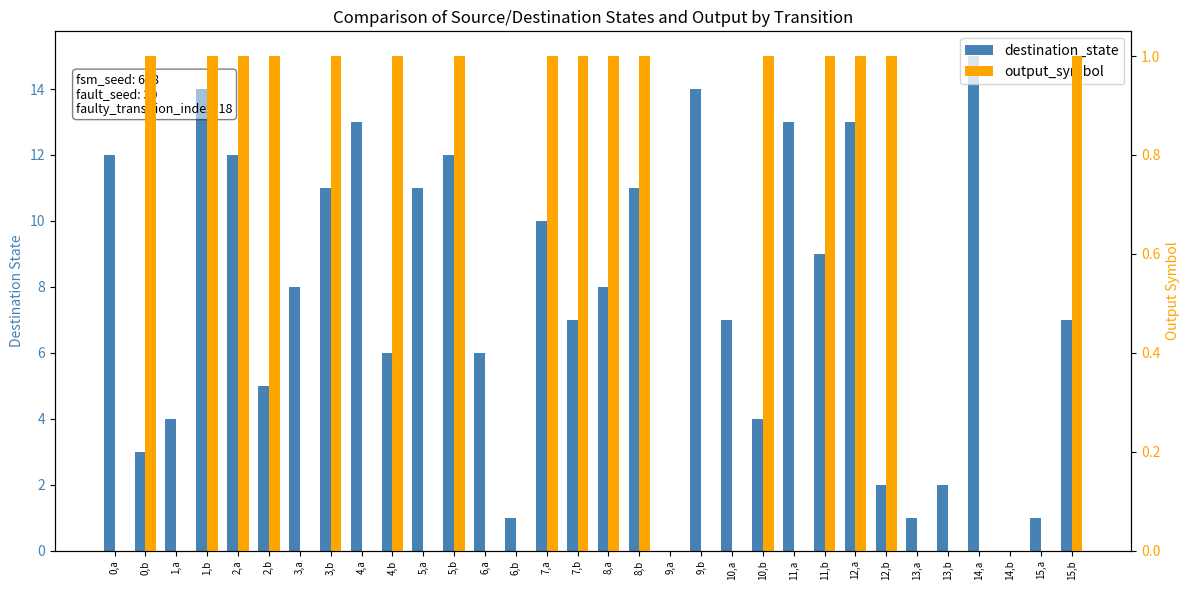

Reading left to right, list all the values displayed in this chart.

destination_state: 12	3	4	14	12	5	8	11	13	6	11	12	6	1	10	7	8	11	0	14	7	4	13	9	13	2	1	2	15	0	1	7
output_symbol: 0	1	0	1	1	1	0	1	0	1	0	1	0	0	1	1	1	1	0	0	0	1	0	1	1	1	0	0	0	0	0	1